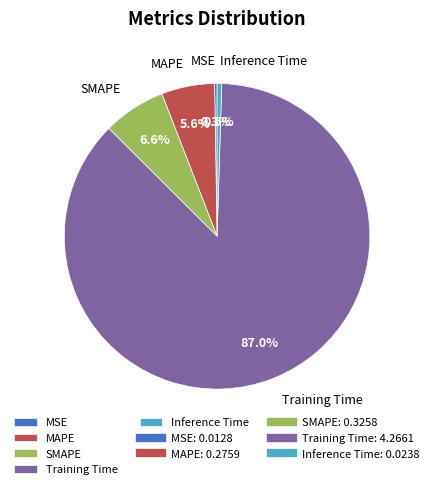

Which category accounts for the majority?

Training Time